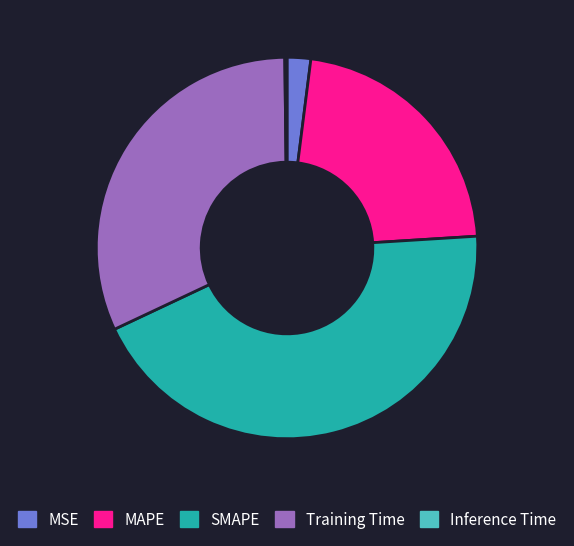

Approximately how many times larger is the value at Training Time compared to SMAPE?

0.7